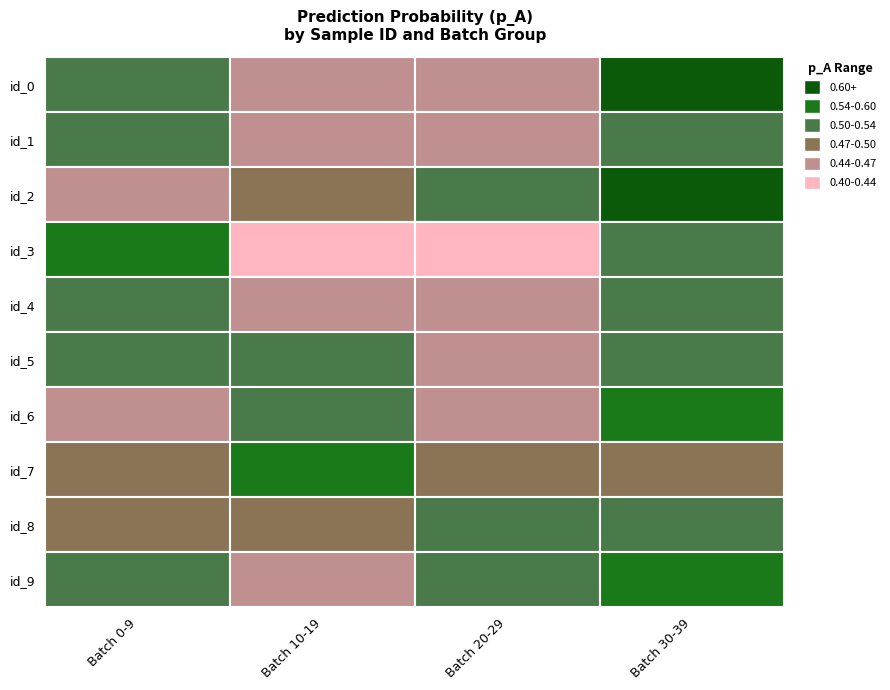

Between 5 and 3, which is larger?

3